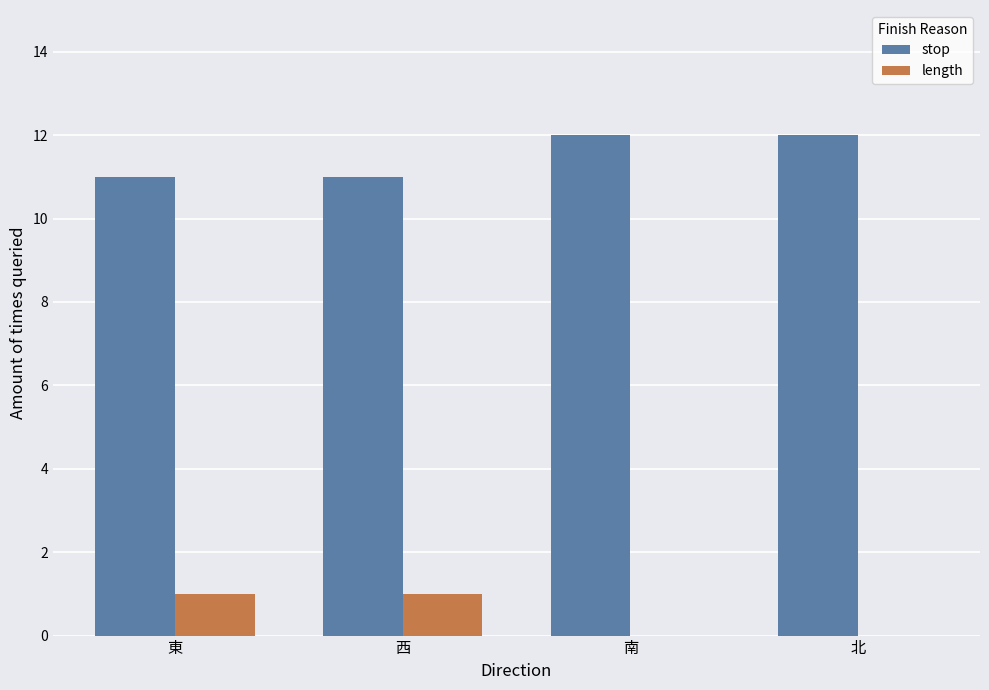

The length series shows 1 at 北. True or false?

False